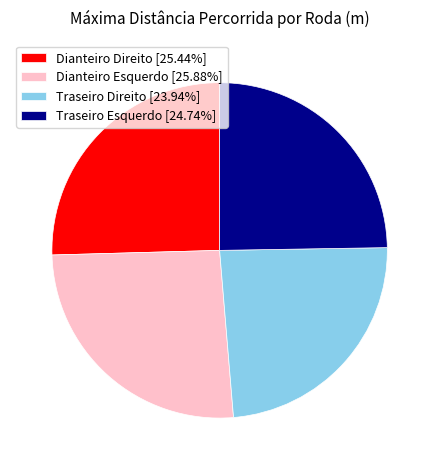

How many segments does this pie chart have?

4